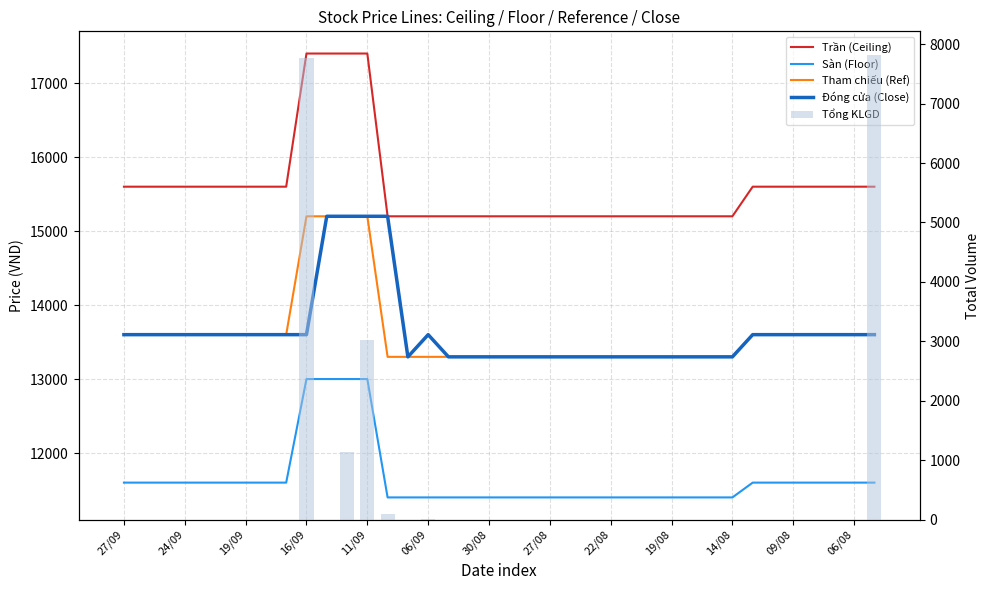

How many groups of bars are there?

38